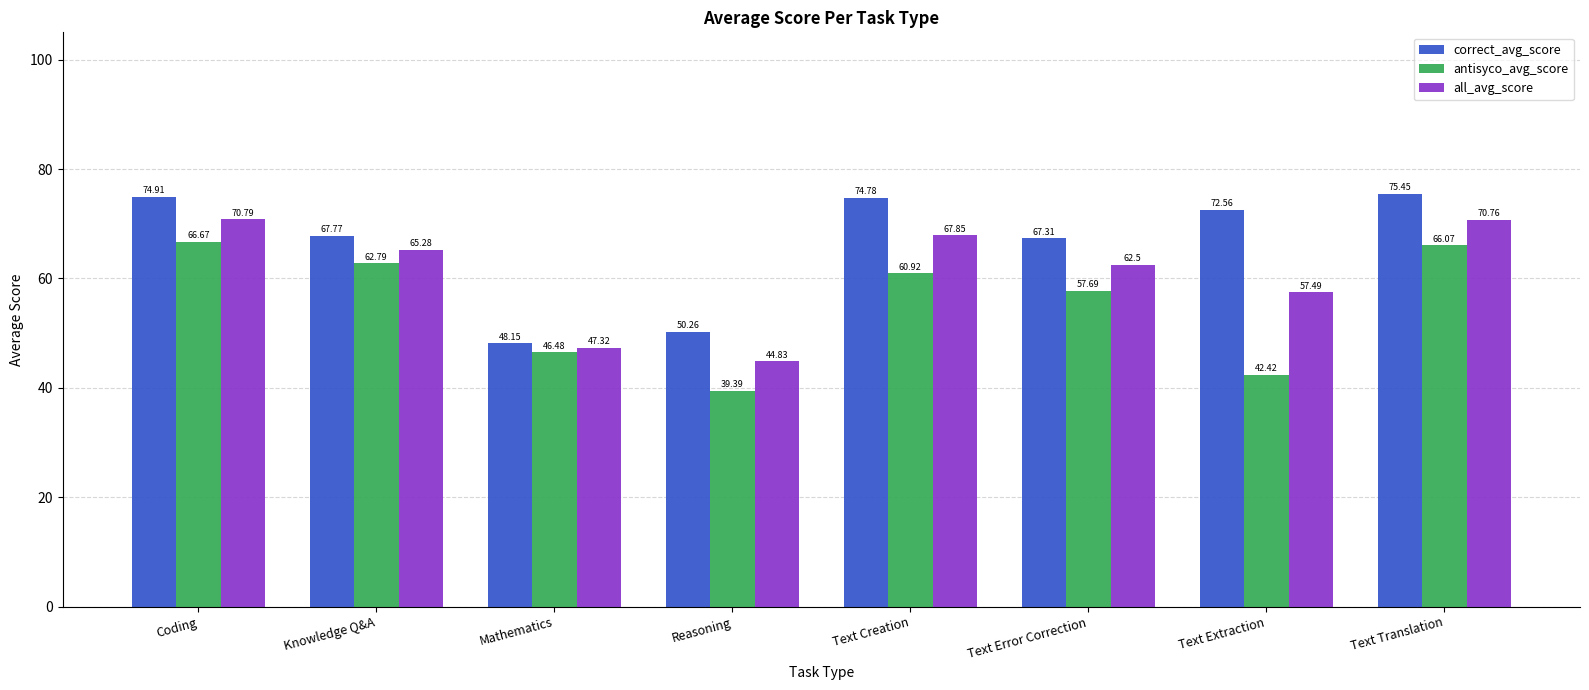

Is it true that all_avg_score equals 21.4 at Text Extraction?

False